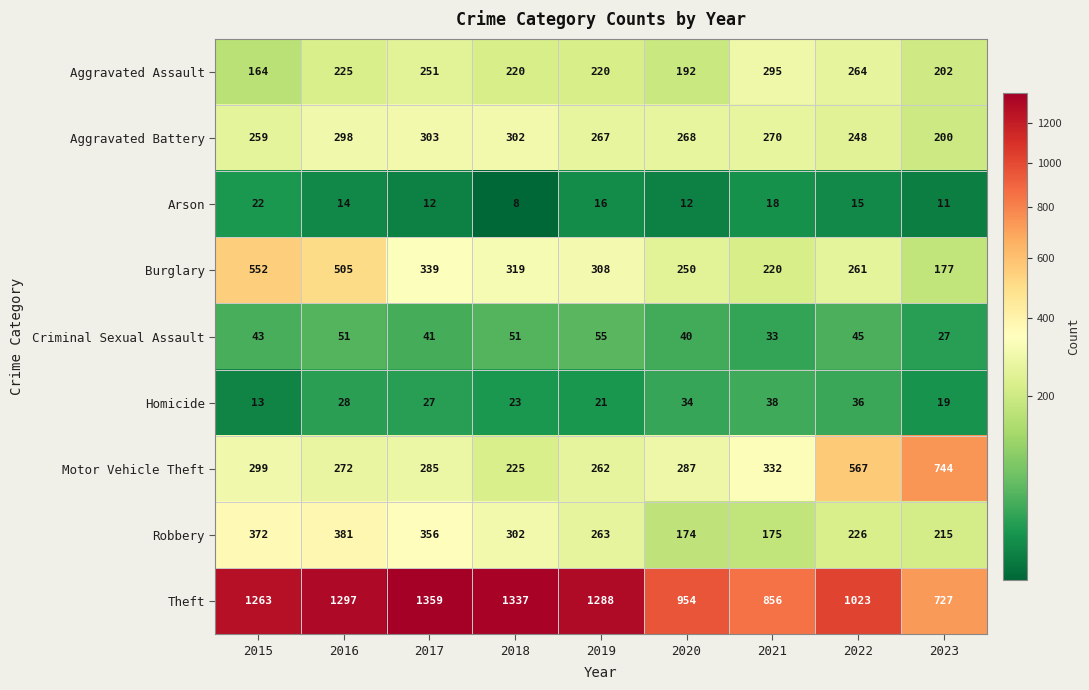

What is the minimum value shown in the chart?

8